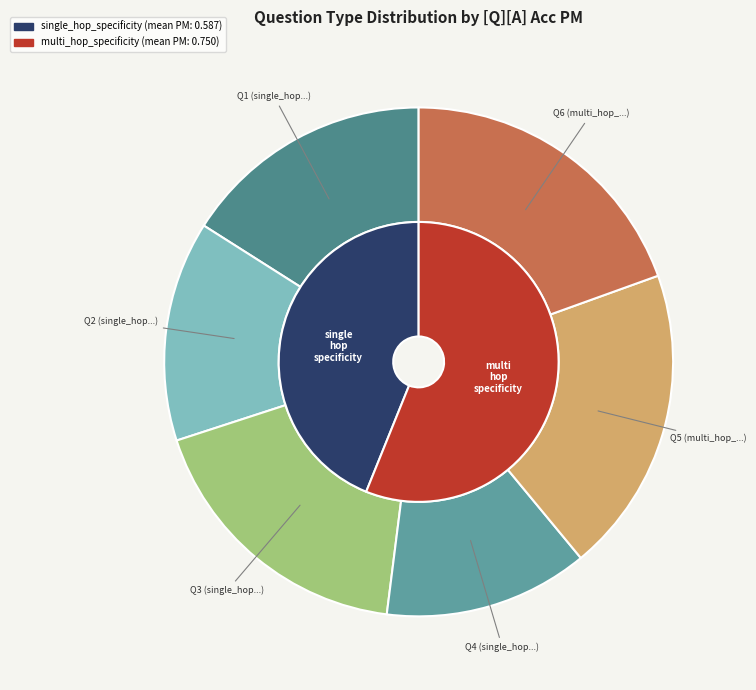

To the nearest percent, what is the difference between the largest and smallest slice percentages?

11%